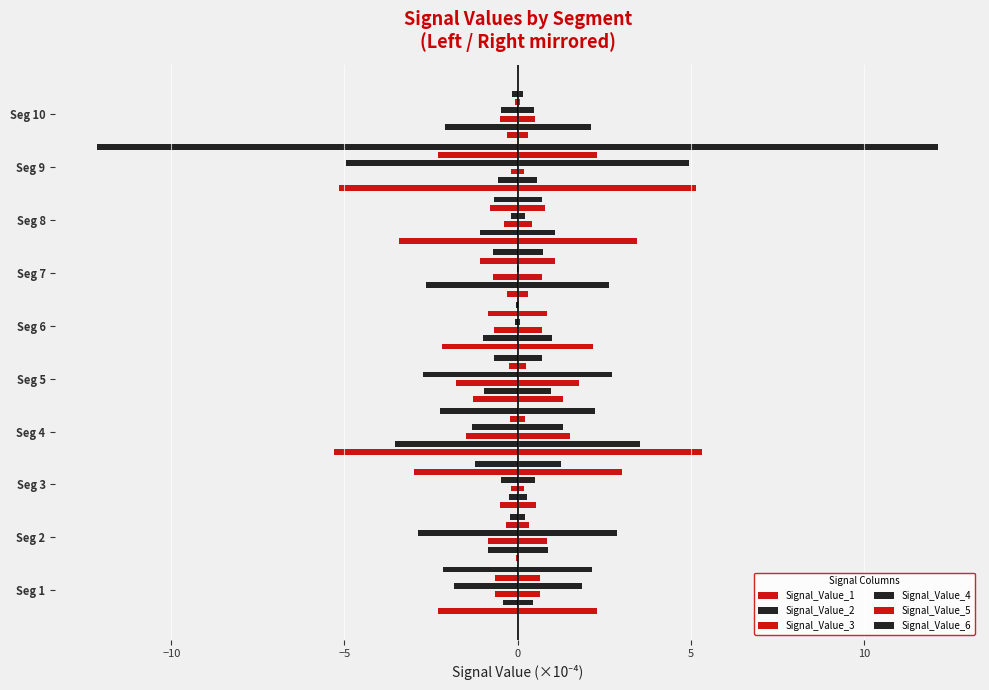

True or false: Signal_Value_6 has a value of -0.1 at Seg 2.

False